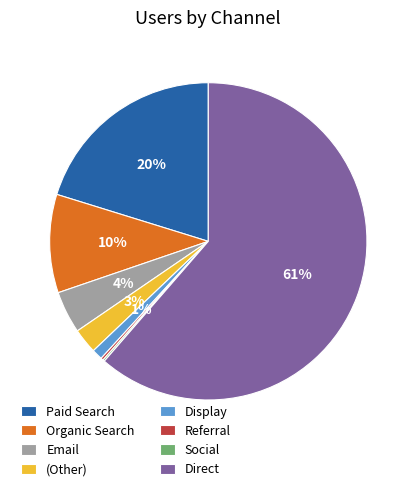

To the nearest percent, what percentage of the pie is Email?

4%